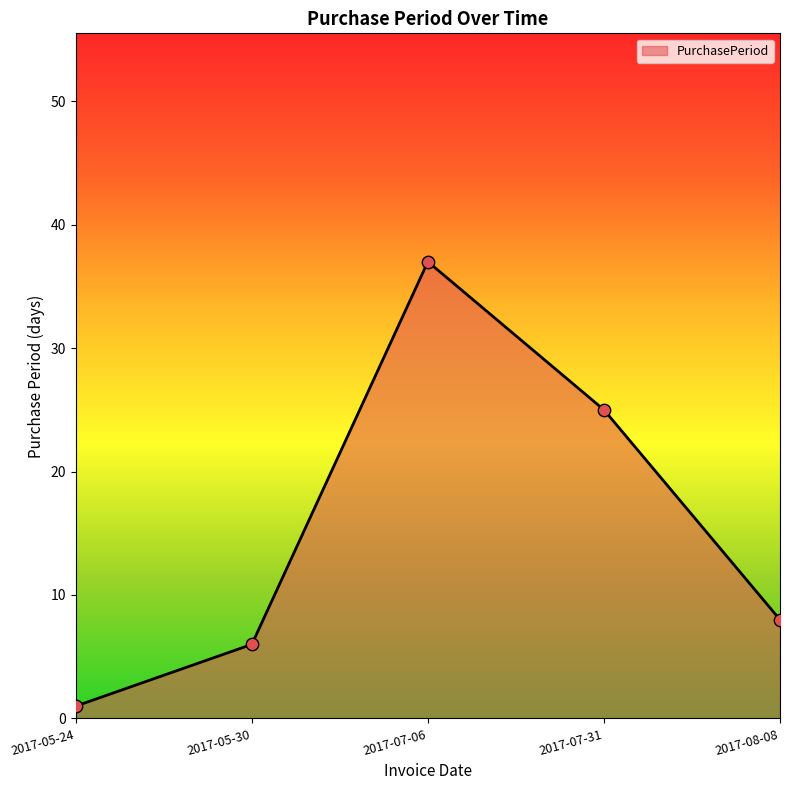

Which has a higher value, 2017-05-24 or 2017-07-31?

2017-07-31